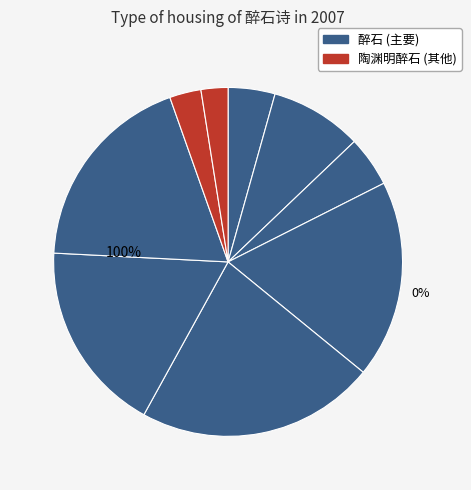

To the nearest percent, what portion does 陶渊明醉石 represent?

2%